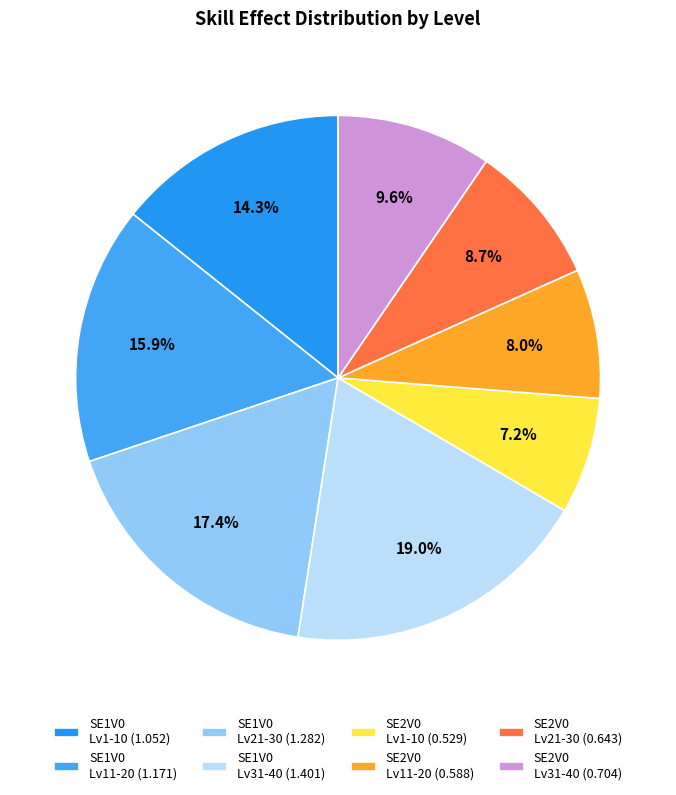

To the nearest percent, what is the difference between the largest and smallest slice percentages?

12%